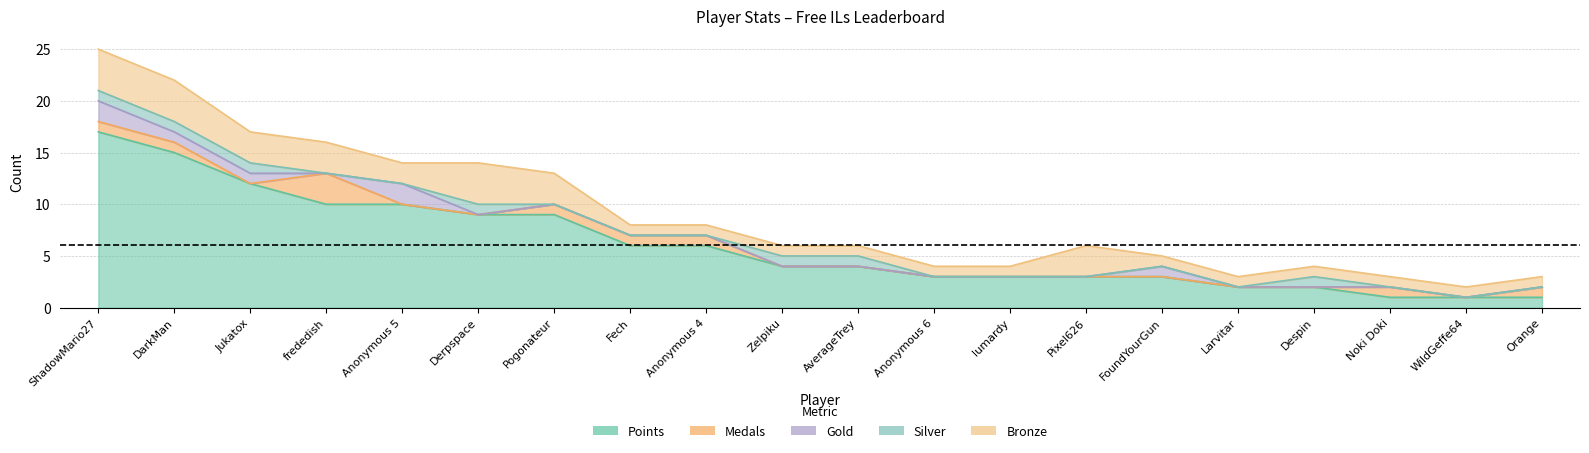

List the series in order of their peak value, lowest first.

Silver, Gold, Medals, Bronze, Points